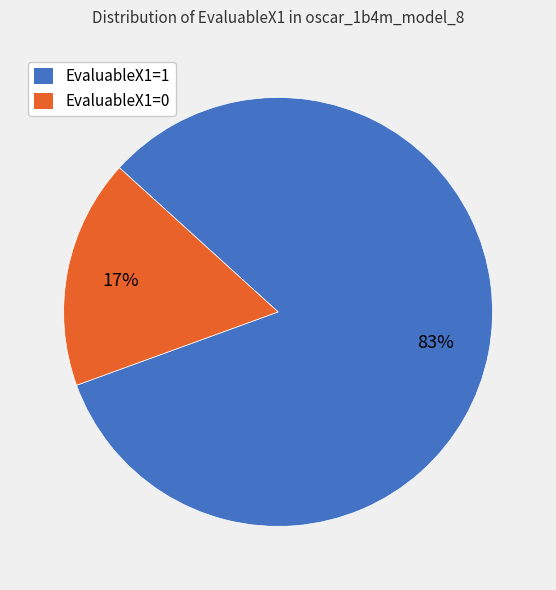

Combined, do EvaluableX1=1 and EvaluableX1=0 account for over 50%?

Yes